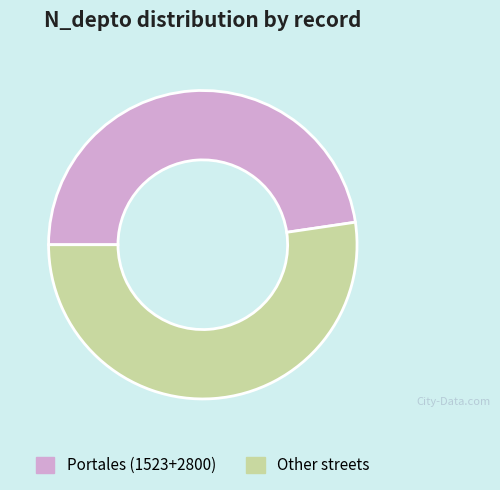

How many slices are in this pie chart?

2